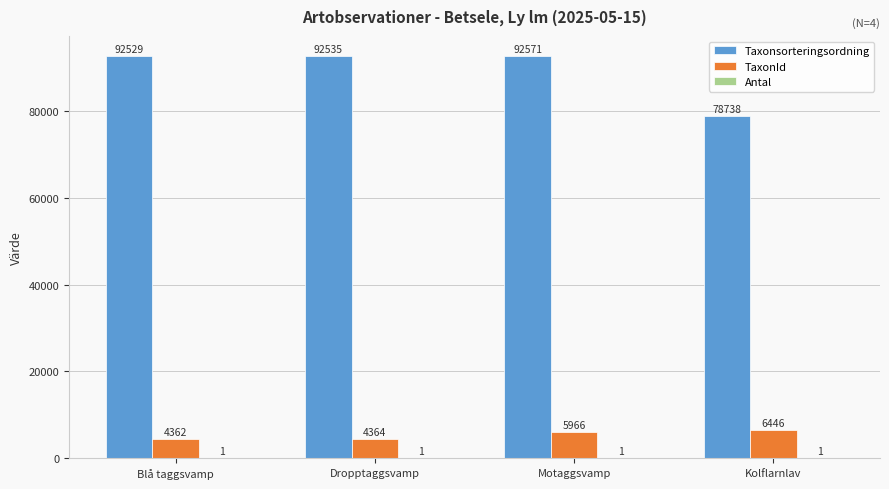

Which label corresponds to the largest value in the chart?

Motaggsvamp